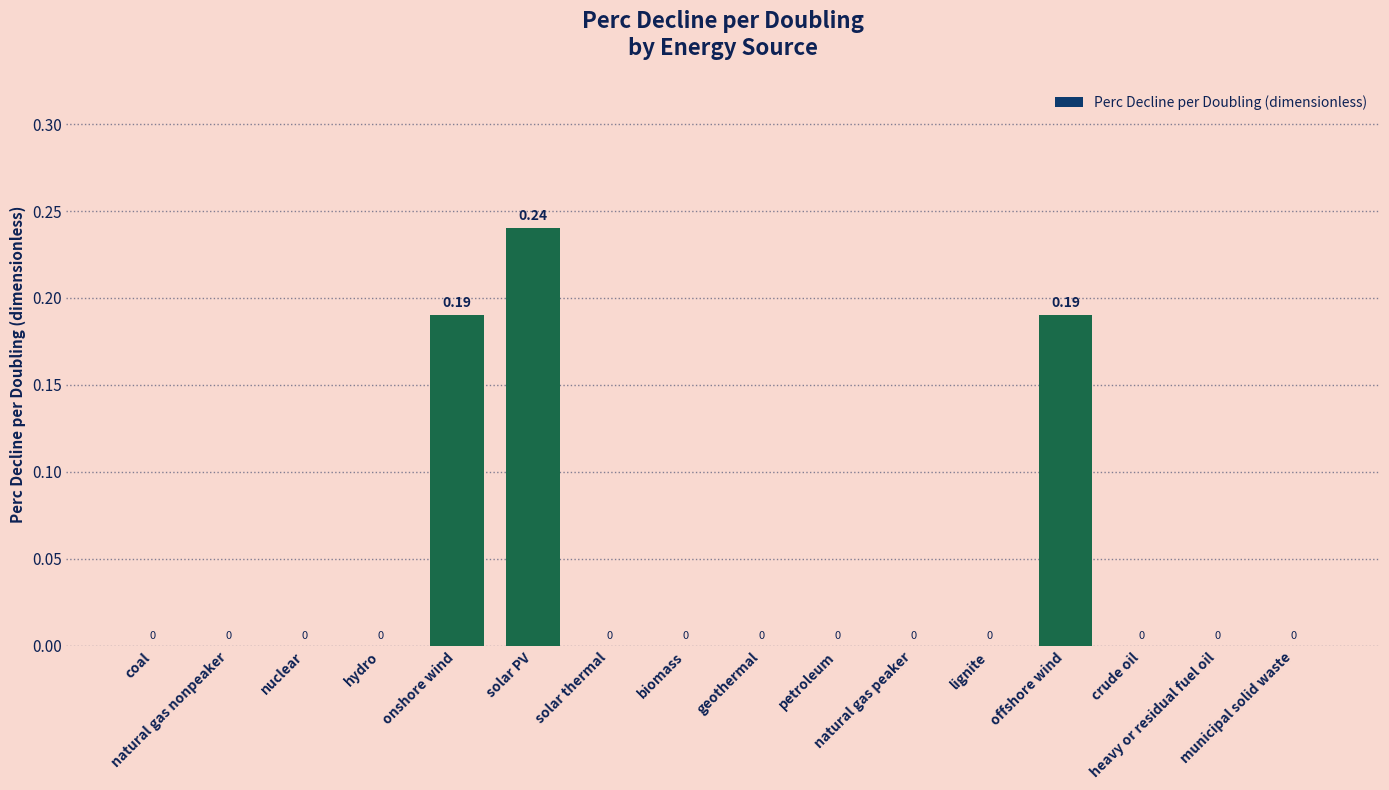

Reading left to right, transcribe all the data shown in this chart.

coal=0.0	natural gas nonpeaker=0.0	nuclear=0.0	hydro=0.0	onshore wind=0.2	solar PV=0.2	solar thermal=0.0	biomass=0.0	geothermal=0.0	petroleum=0.0	natural gas peaker=0.0	lignite=0.0	offshore wind=0.2	crude oil=0.0	heavy or residual fuel oil=0.0	municipal solid waste=0.0